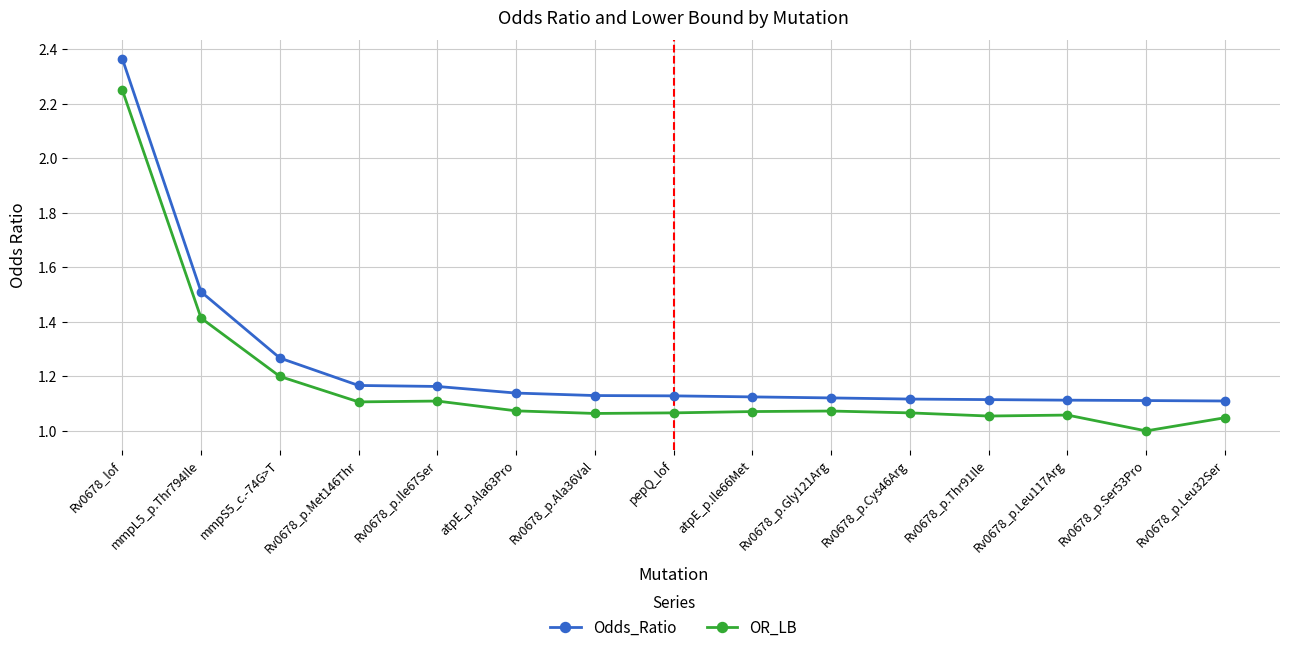

What position from the right is Rv0678_p.Leu117Arg?

3